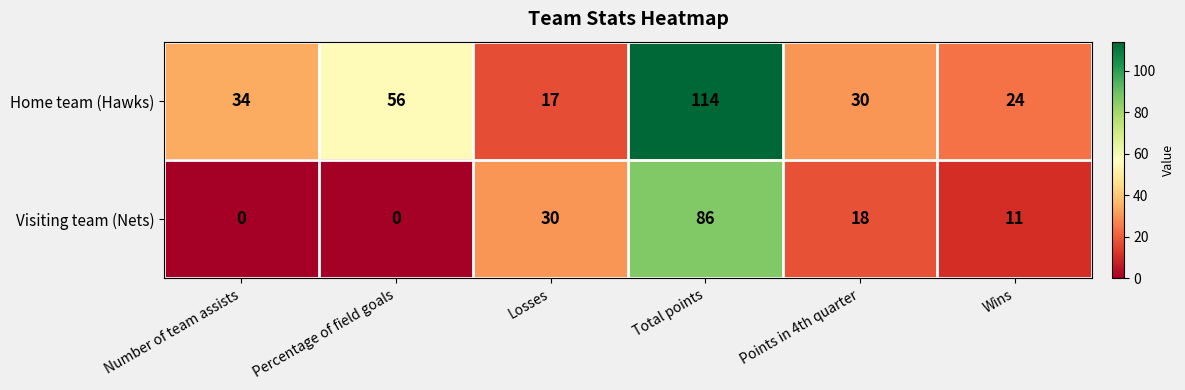

What is the difference between the Home team (Hawks) values at Number of team assists and Points in 4th quarter?

4